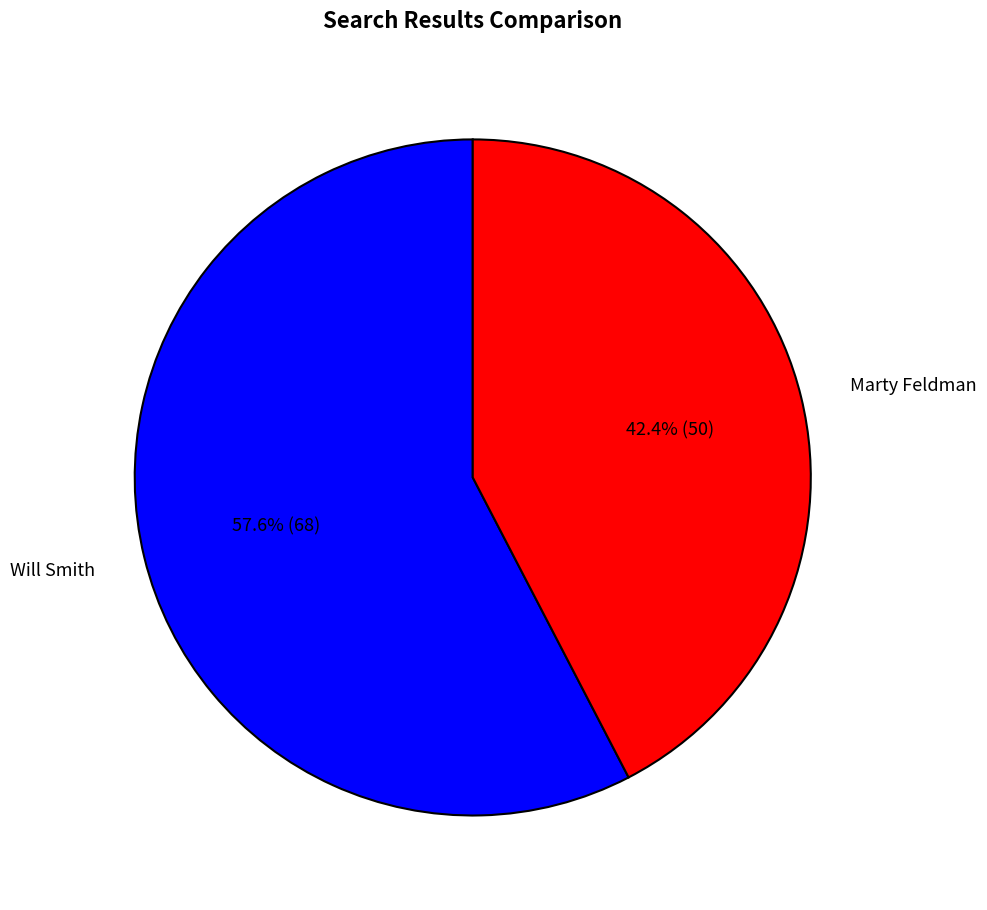

What percentage do Will Smith and Marty Feldman together represent?

100.0%